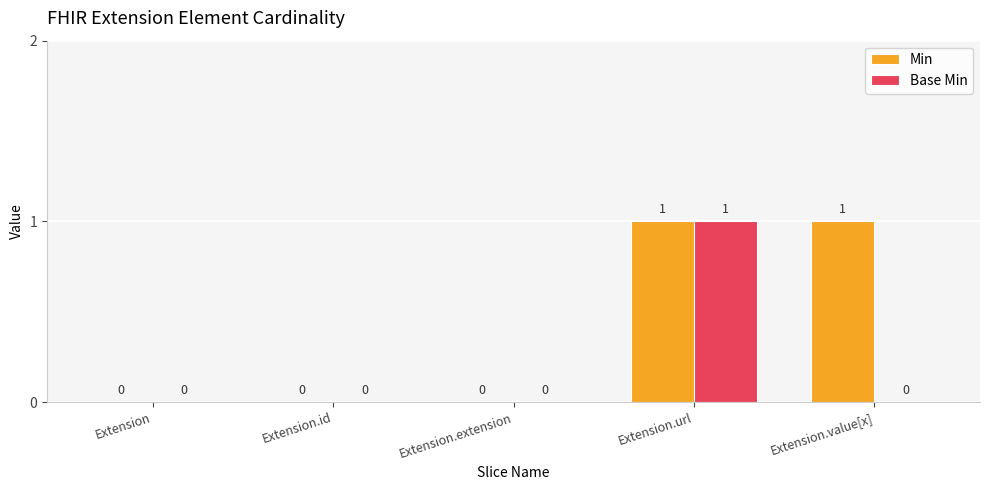

What is the sum of all Min values?

2